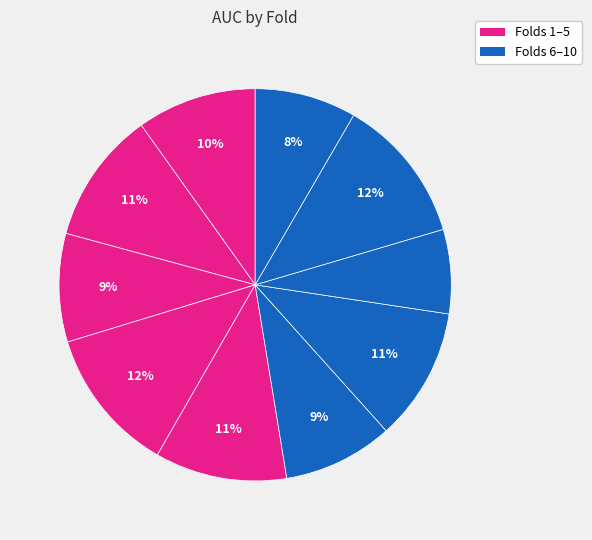

How many slices are in this pie chart?

10